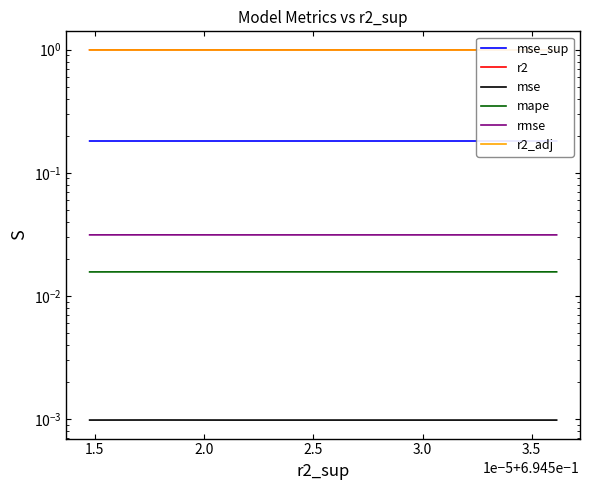

Which series has the largest total across all categories?

r2